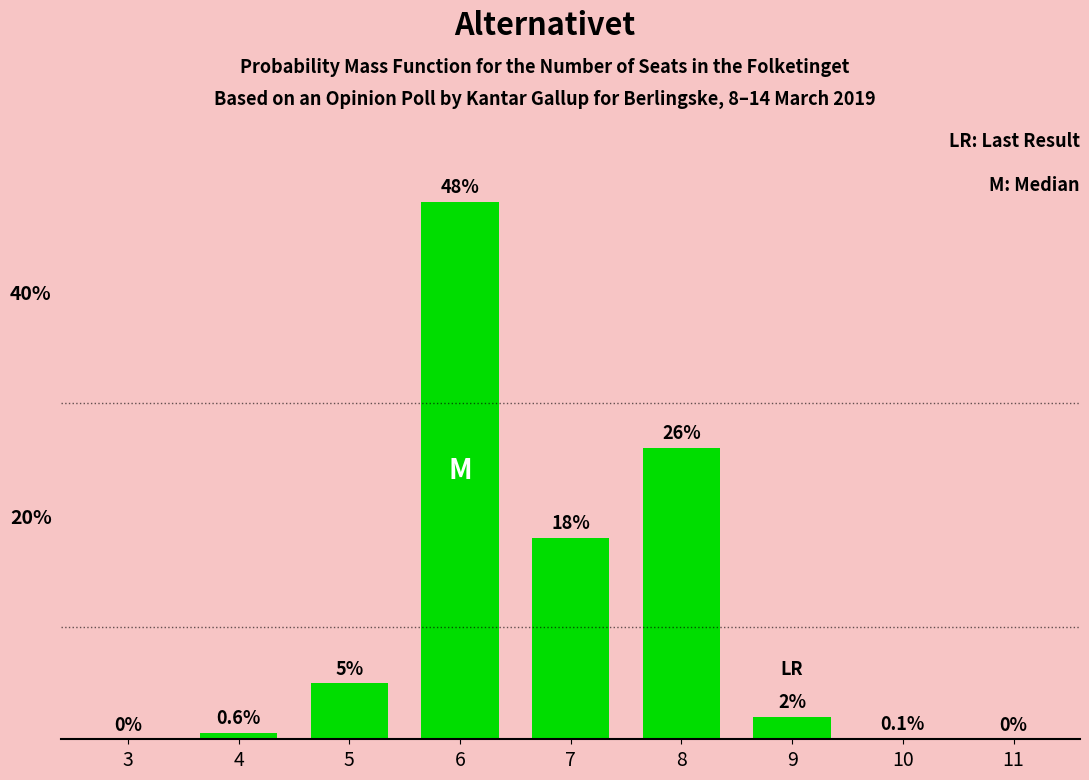

What is the maximum value shown in the chart?

48.0